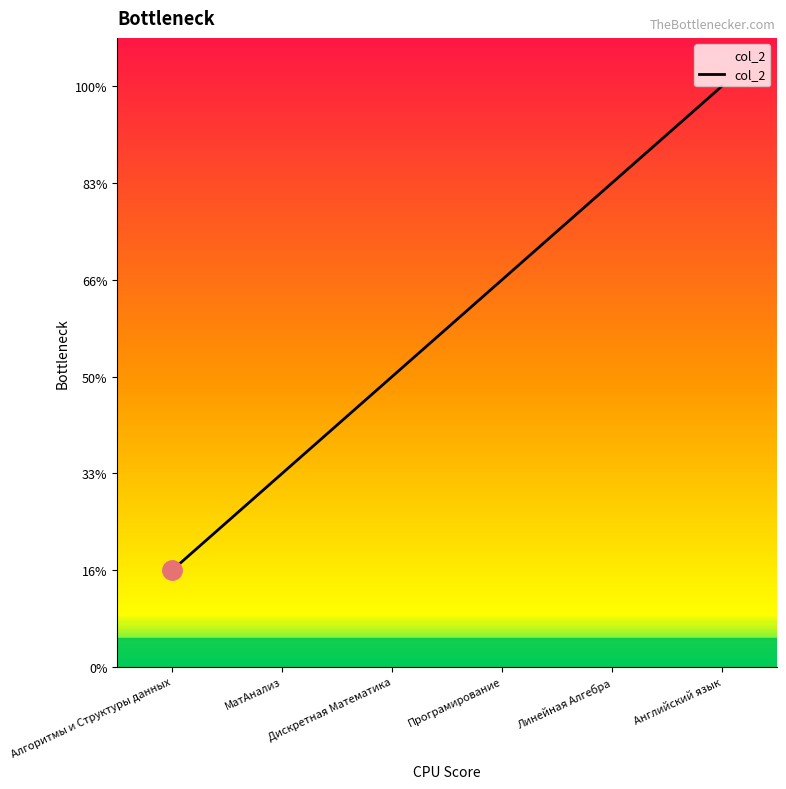

Between Алгоритмы и Структуры данных and МатАнализ, which is larger?

МатАнализ